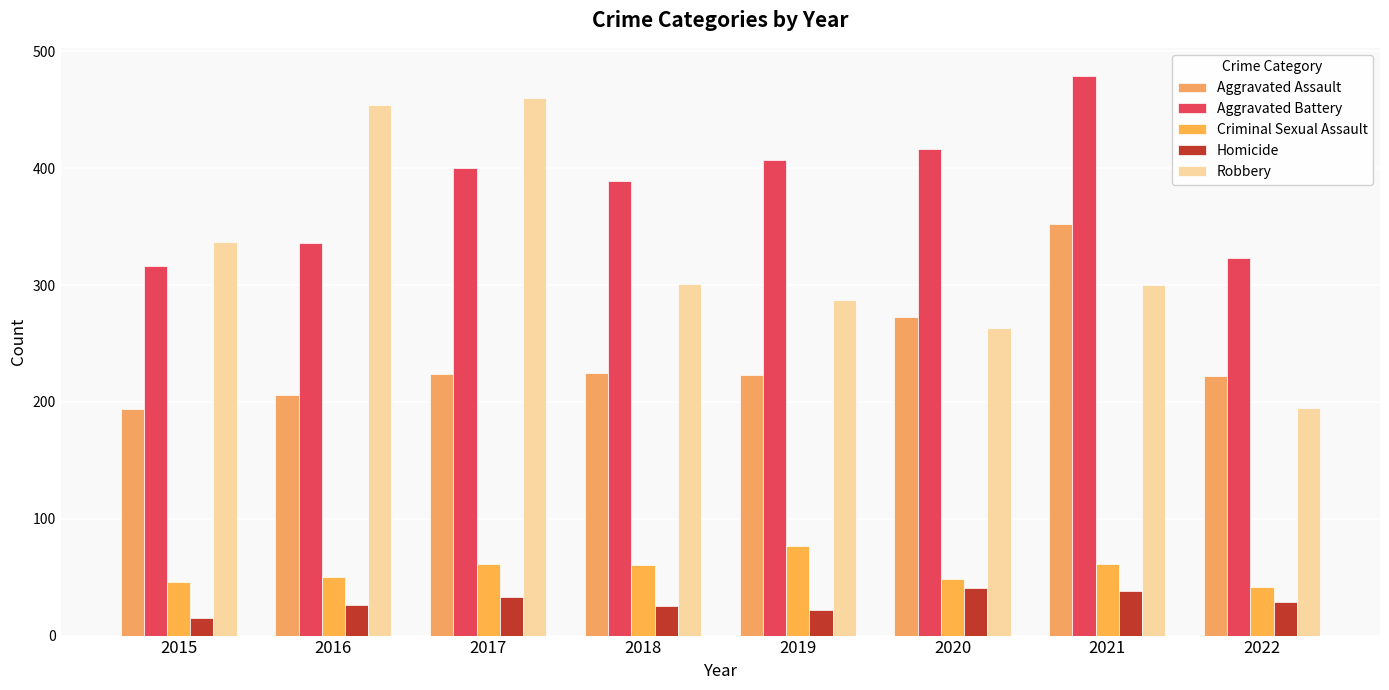

Rank the categories by Aggravated Battery value from lowest to highest.

2015, 2022, 2016, 2018, 2017, 2019, 2020, 2021